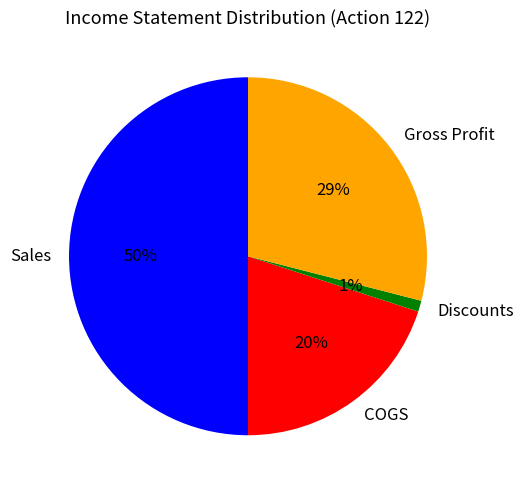

True or false: Sales accounts for 56% of the total.

False